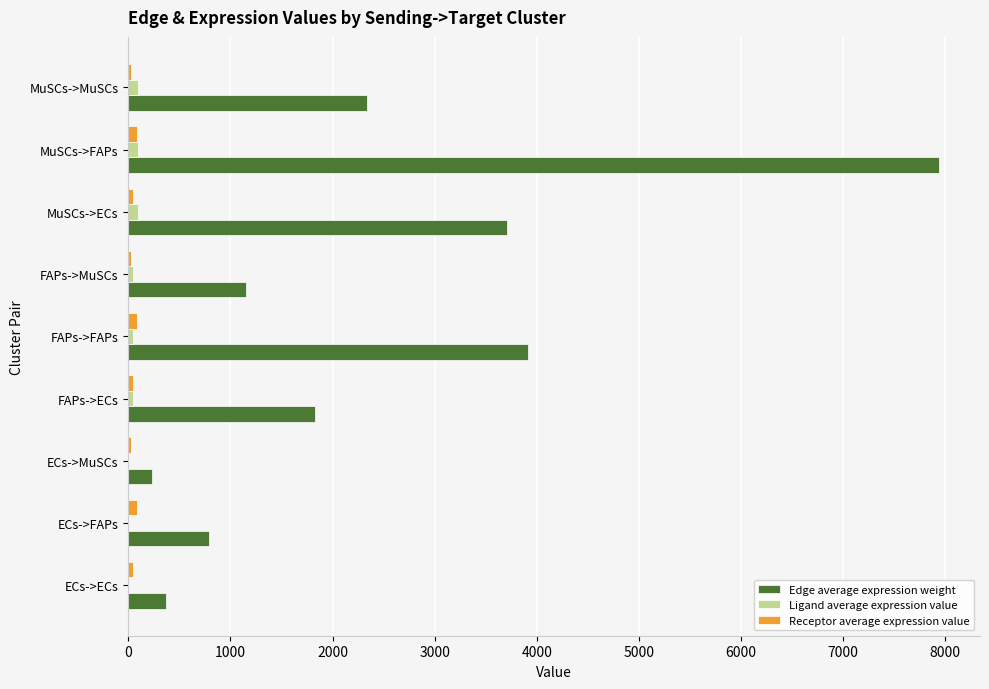

At which category is the sum across all series the highest?

MuSCs->FAPs